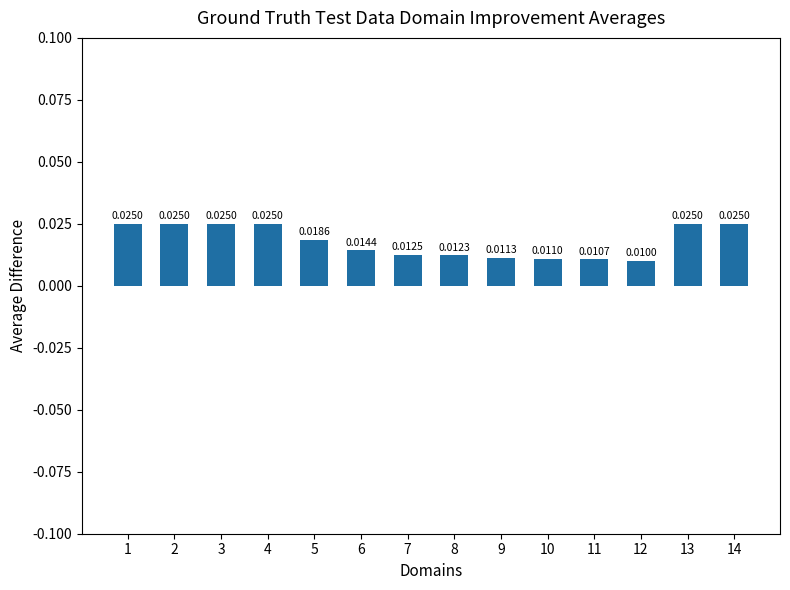

Count the values in the range 0 to 1.

14